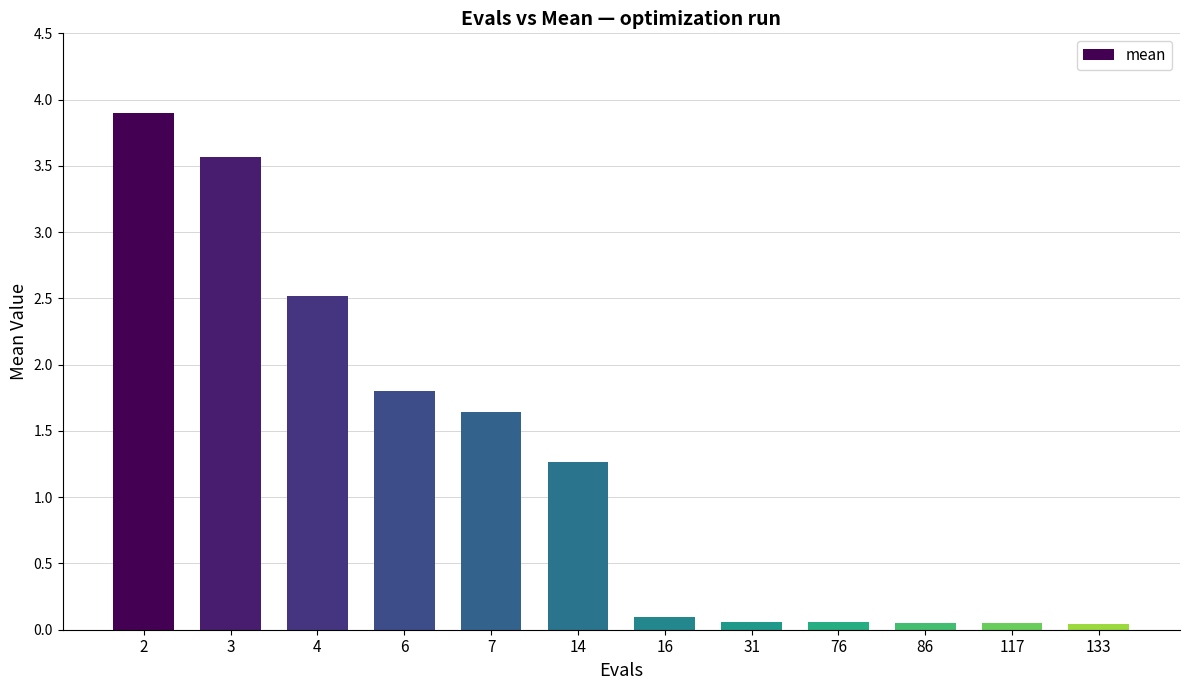

How many bars are there in total?

12